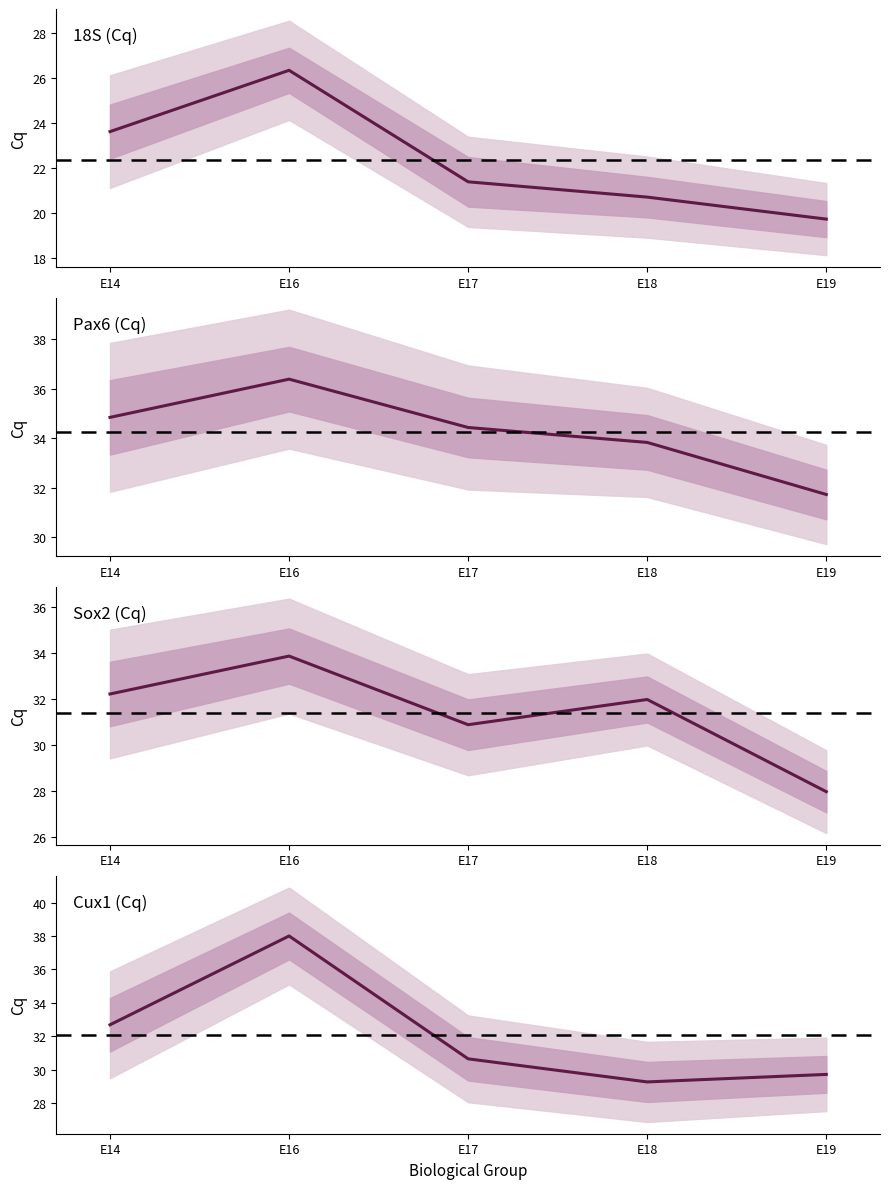

What is the total value across all series at E14?

123.4